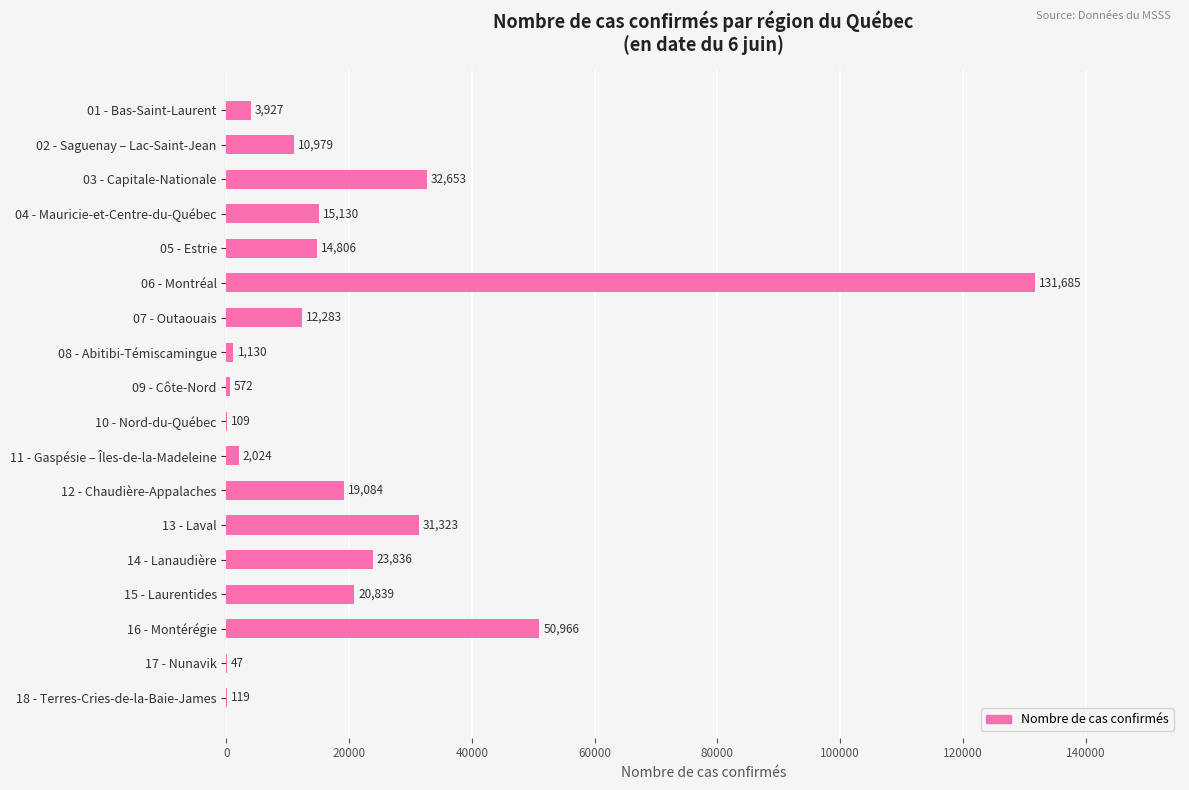

What is the change in value from 11 - Gaspésie – Îles-de-la-Madeleine to 16 - Montérégie?

+48942